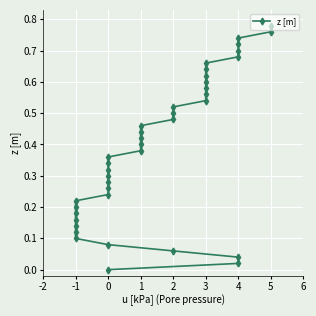

Count the number of data series in this chart.

1